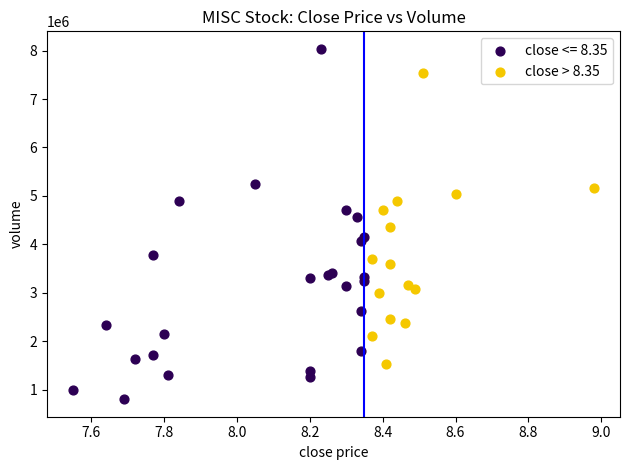

Which series has the widest spread of Y values?

close <= 8.35